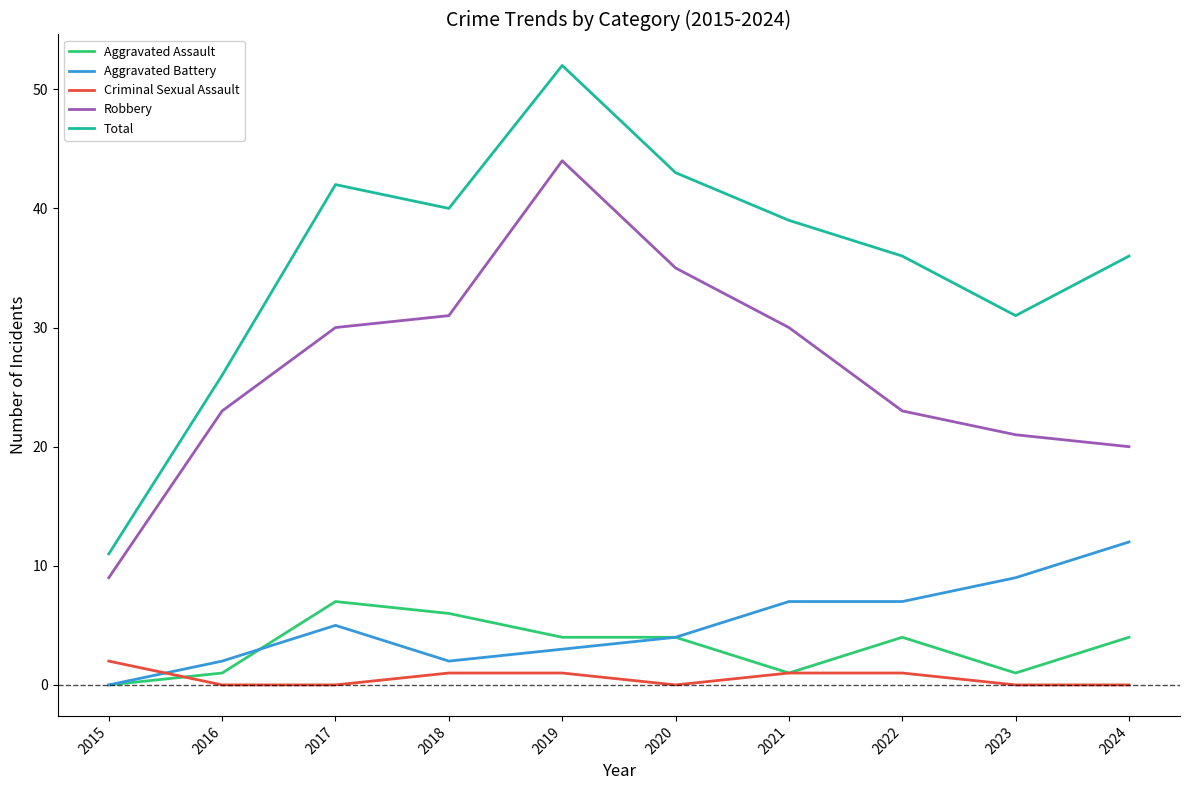

Rank the series by their maximum value, from highest to lowest.

Total, Robbery, Aggravated Battery, Aggravated Assault, Criminal Sexual Assault